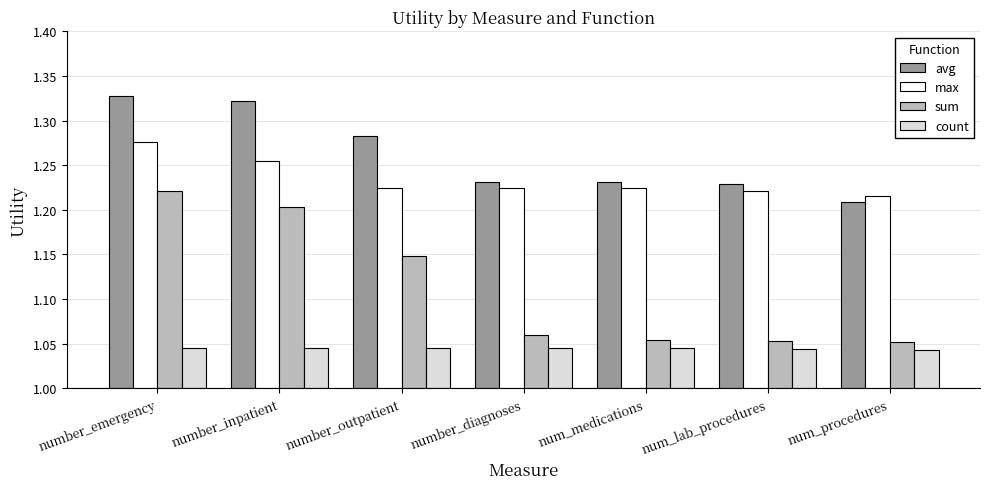

What are all the series names shown in the legend?

avg, max, sum, count